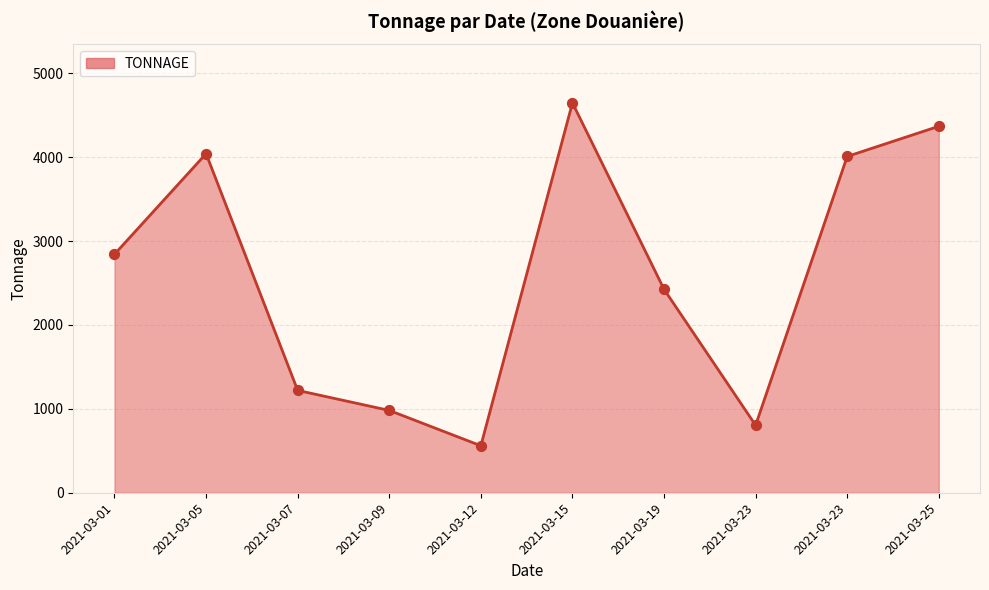

What is the ratio of the value at 2021-03-23 to the value at 2021-03-12?

1.4